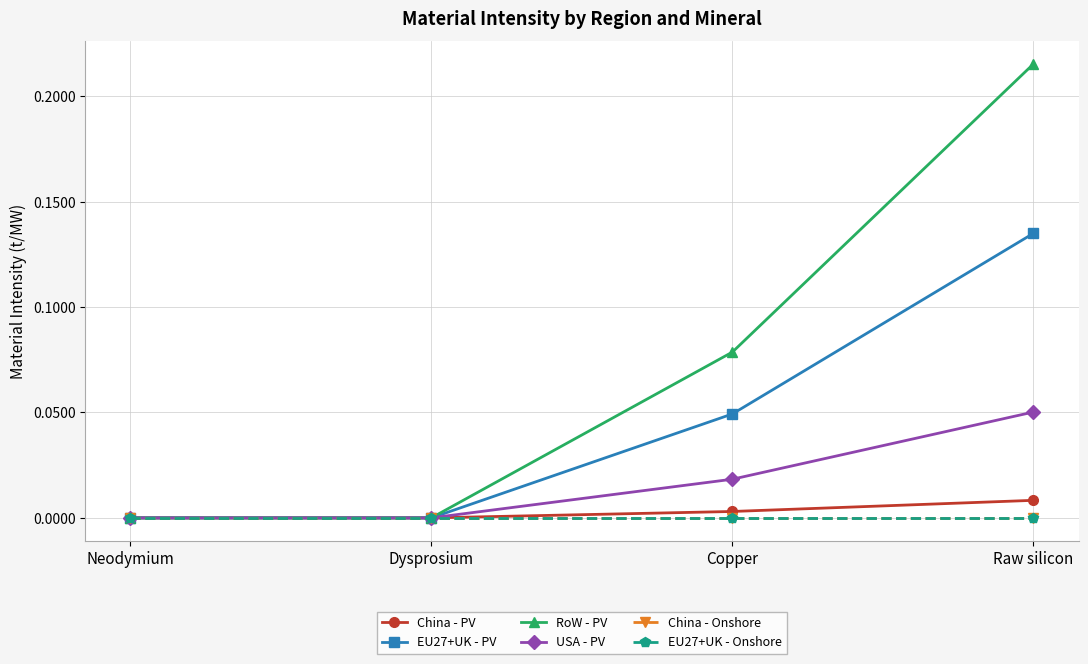

At which label does China - PV reach its minimum?

Neodymium